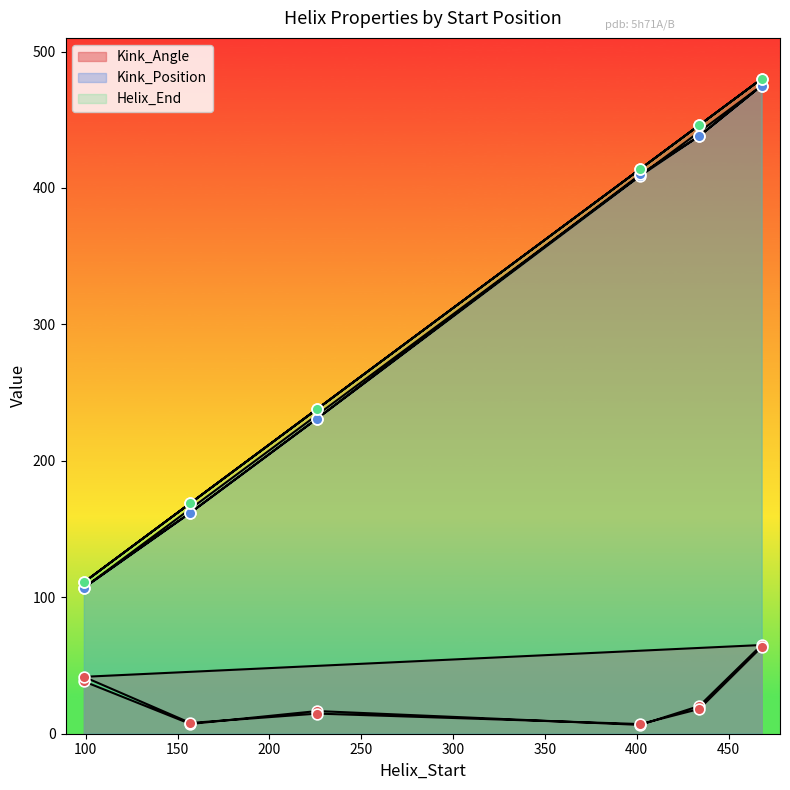

Which series contains the highest Y value?

Helix_End